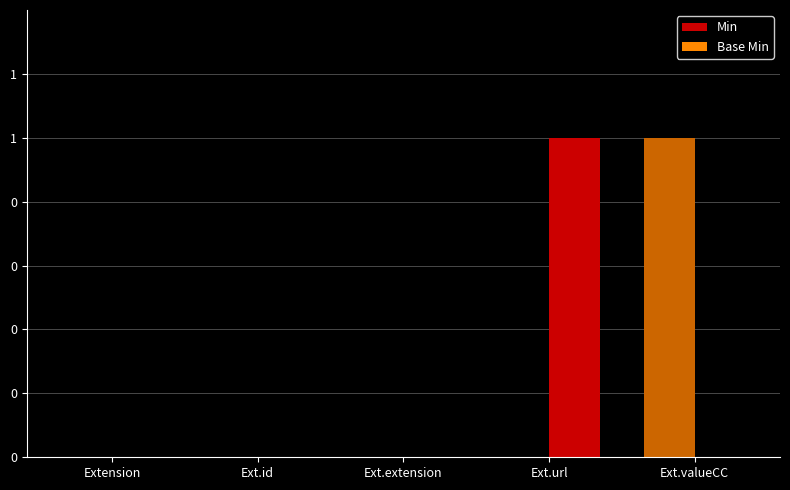

Are the bars grouped side by side (vs. stacked)?

Yes